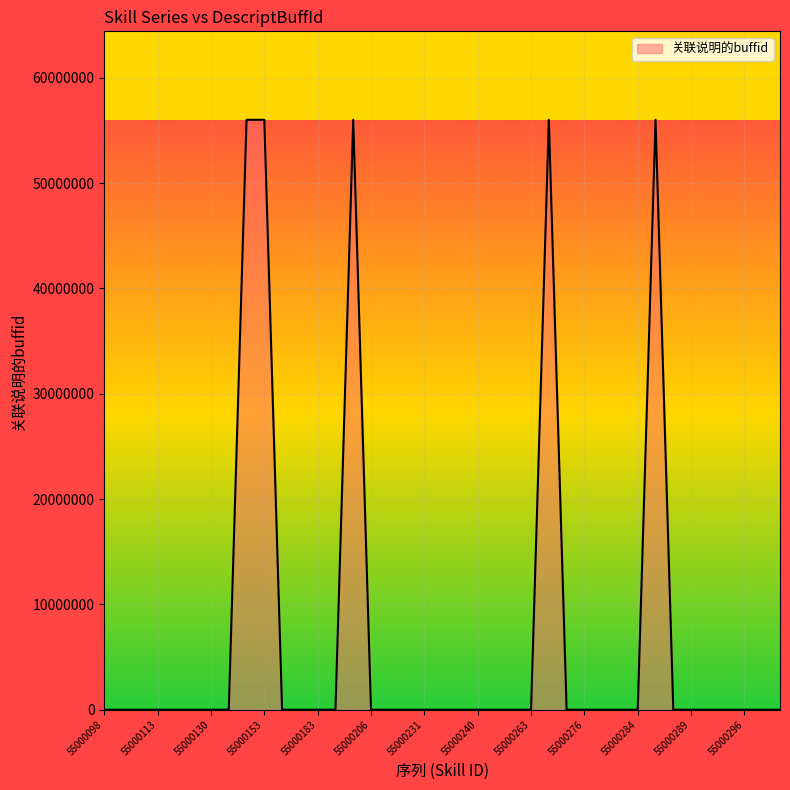

What is the greatest value displayed?

56000131